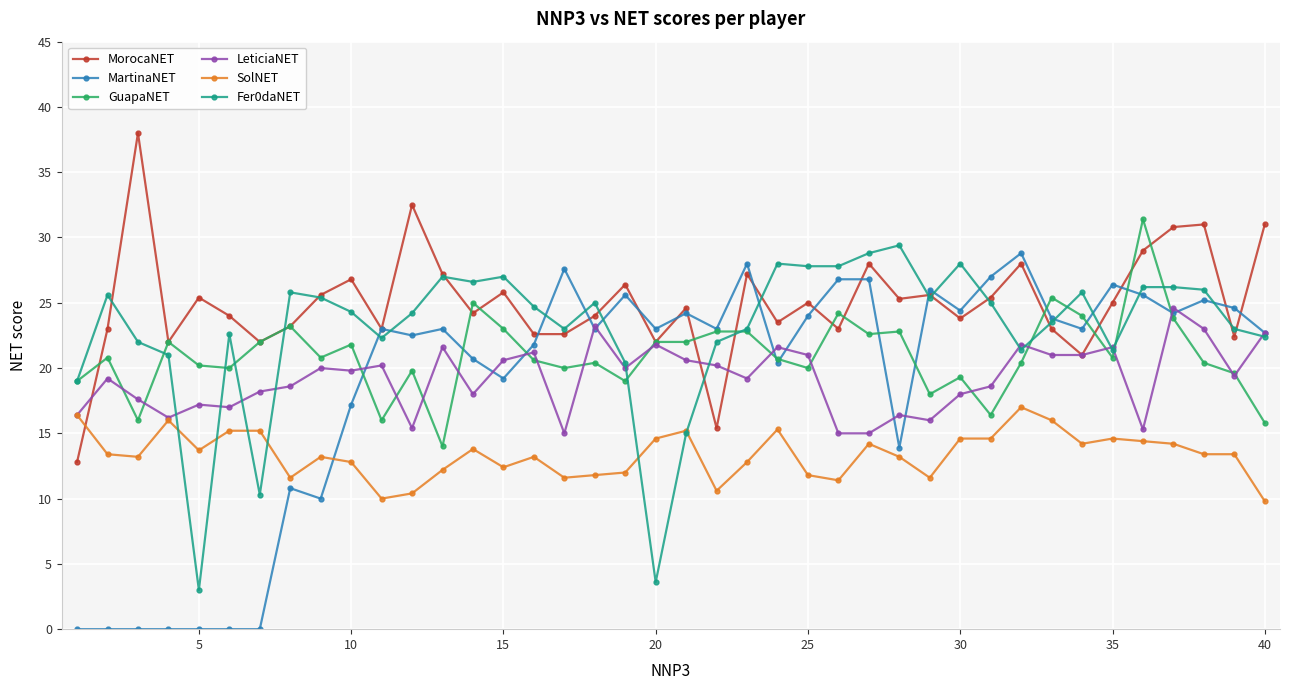

Which series has the largest total across all categories?

MorocaNET